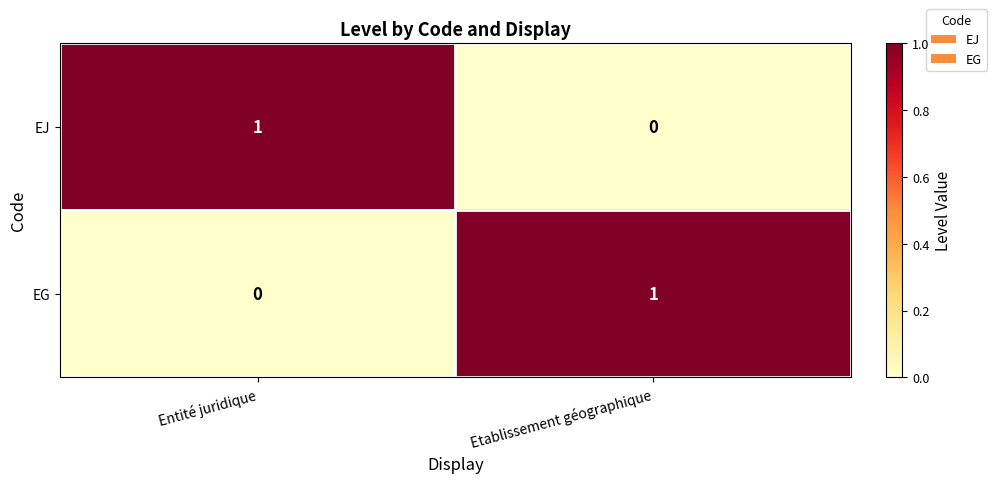

What is the maximum value shown in the chart?

1